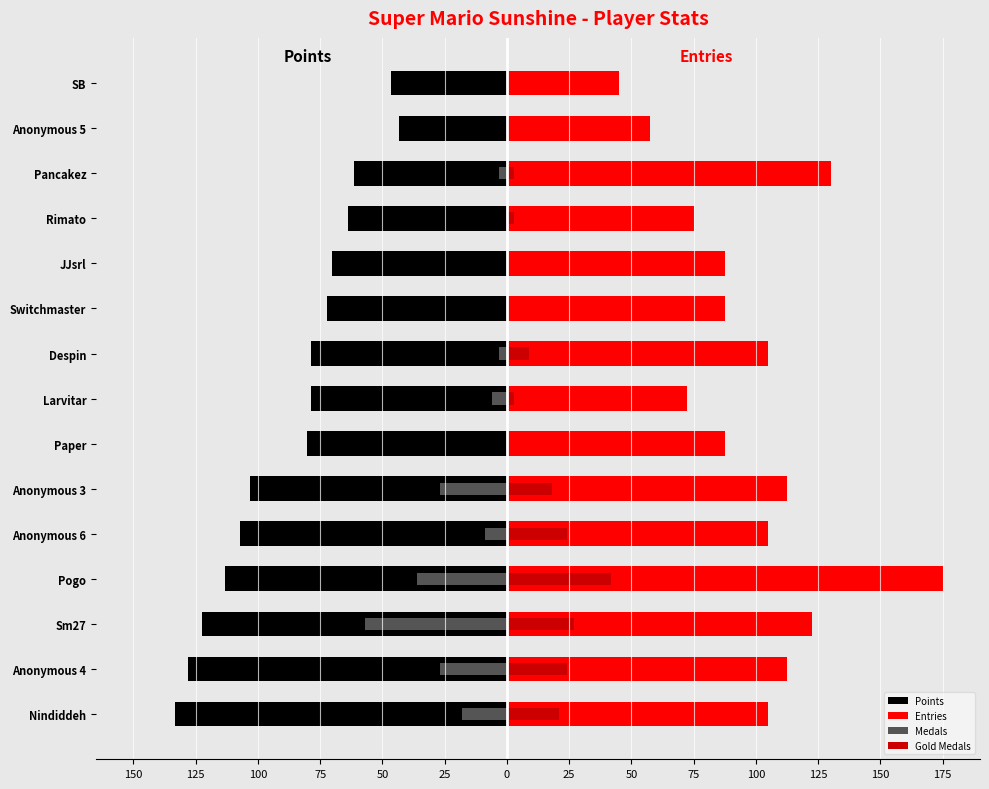

Which has a higher value, Pogo or SB?

SB